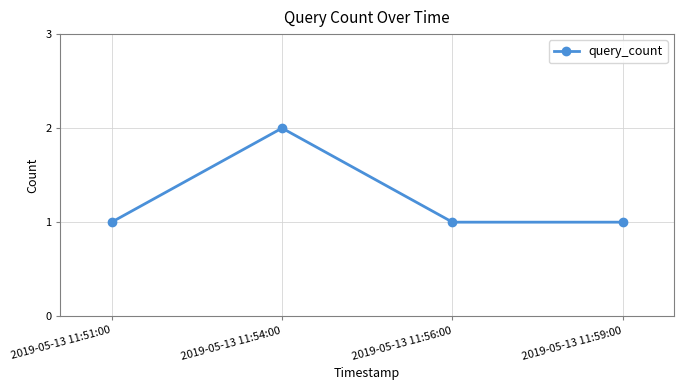

Which label corresponds to the largest value in the chart?

2019-05-13 11:54:00